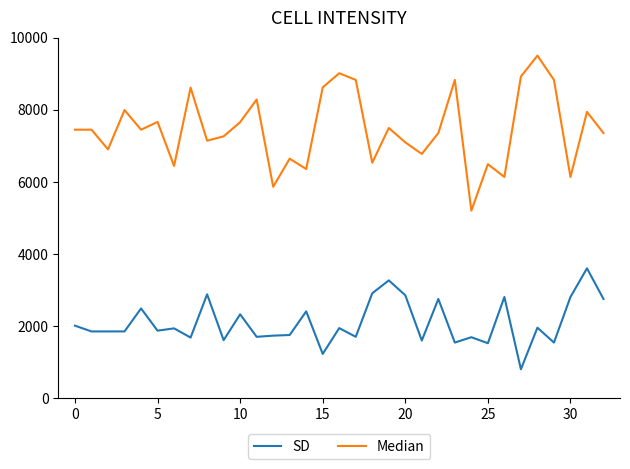

What is the difference between the maximum and minimum values in the SD series?

2800.0